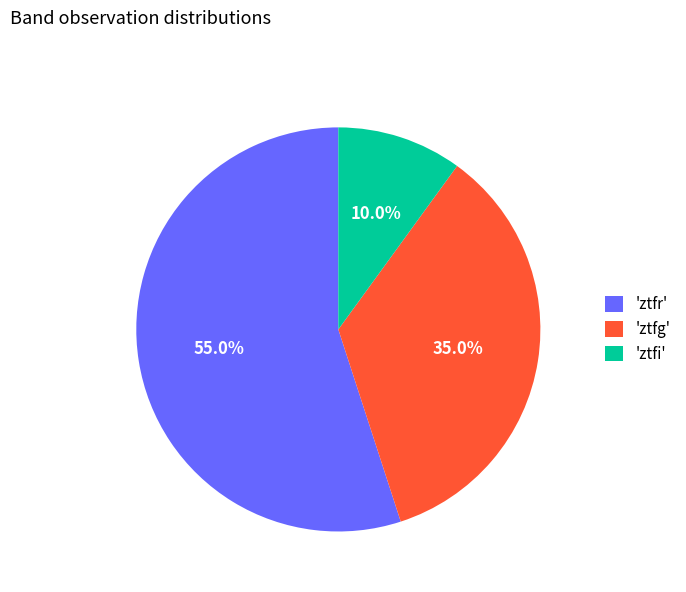

What is the largest slice in the pie chart?

'ztfr'